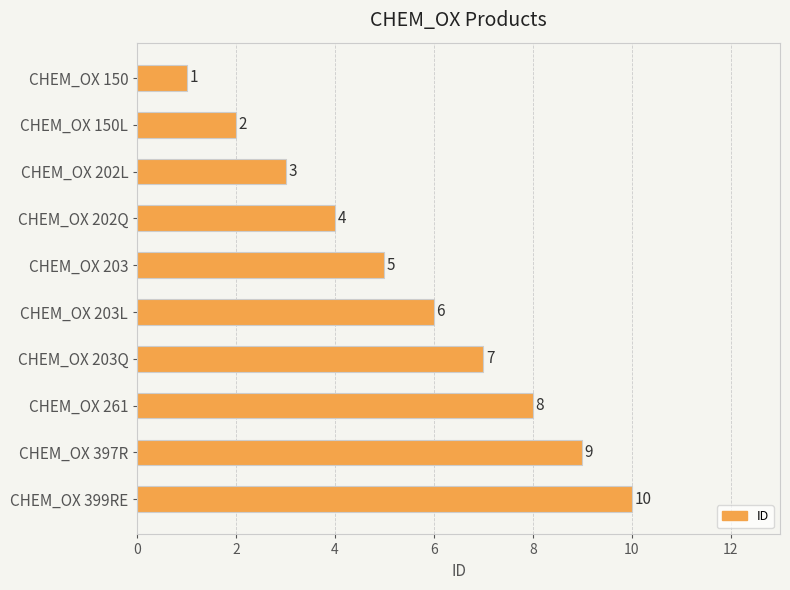

How many values are between 3 and 8?

6